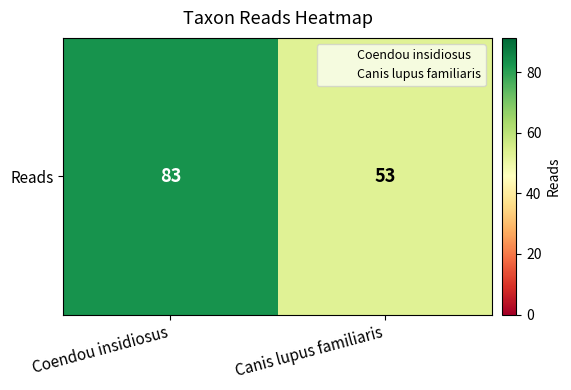

At which label is the value closest to 68?

Coendou insidiosus